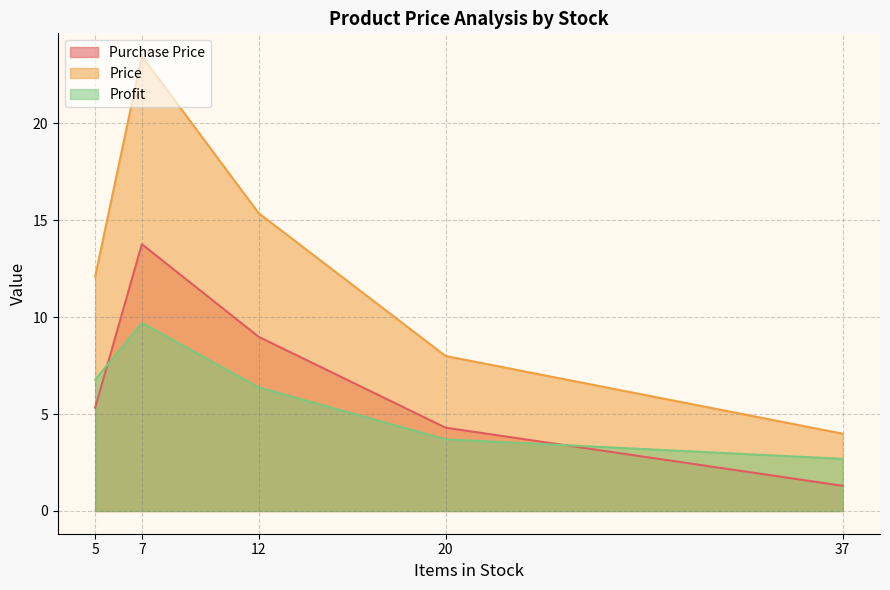

What position from the left is 20?

4